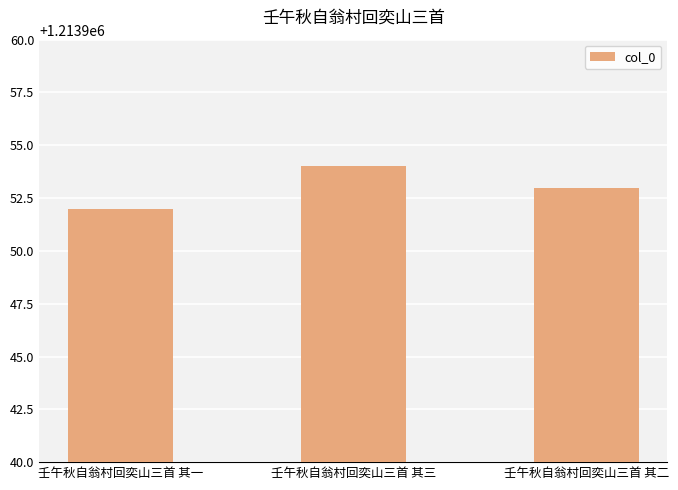

Does the chart contain stacked bars?

No